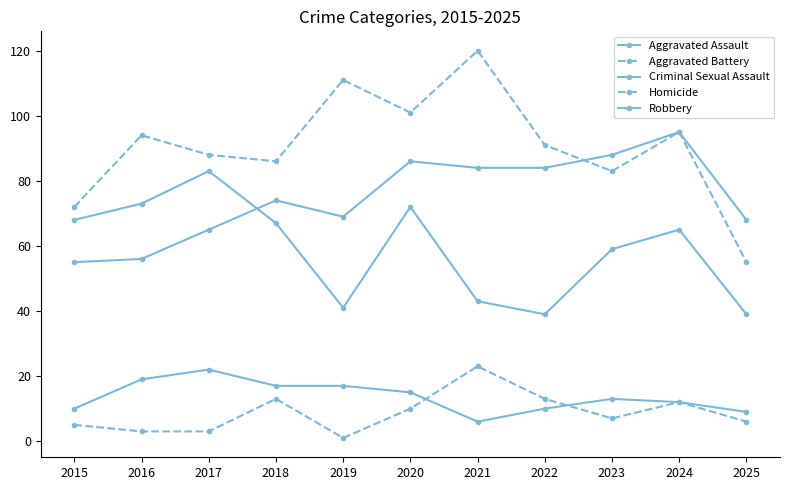

Which category has the highest value in the Criminal Sexual Assault series?

2017